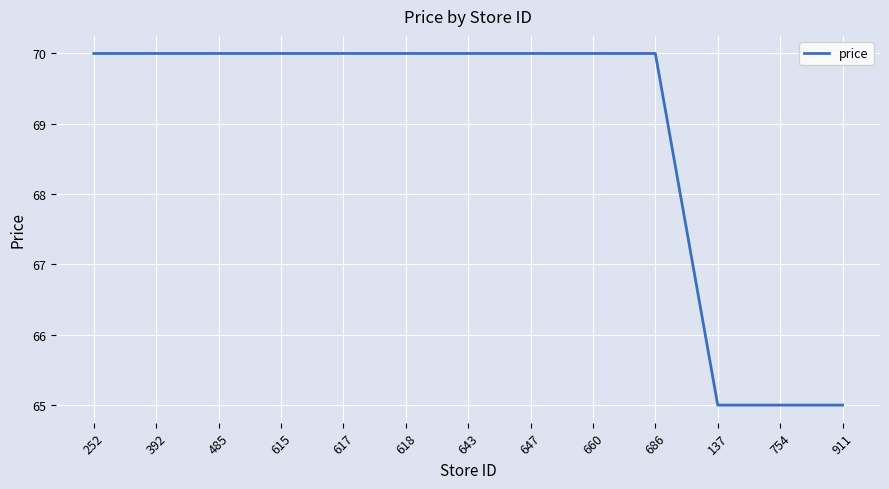

Does the chart display data point markers on the line(s)?

No